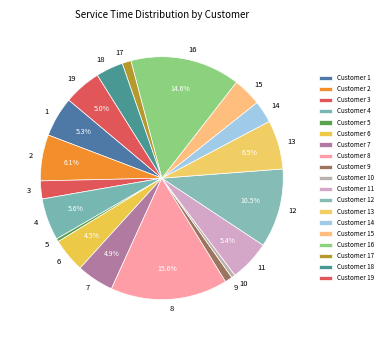

Does 2 account for over 50% of the chart?

No